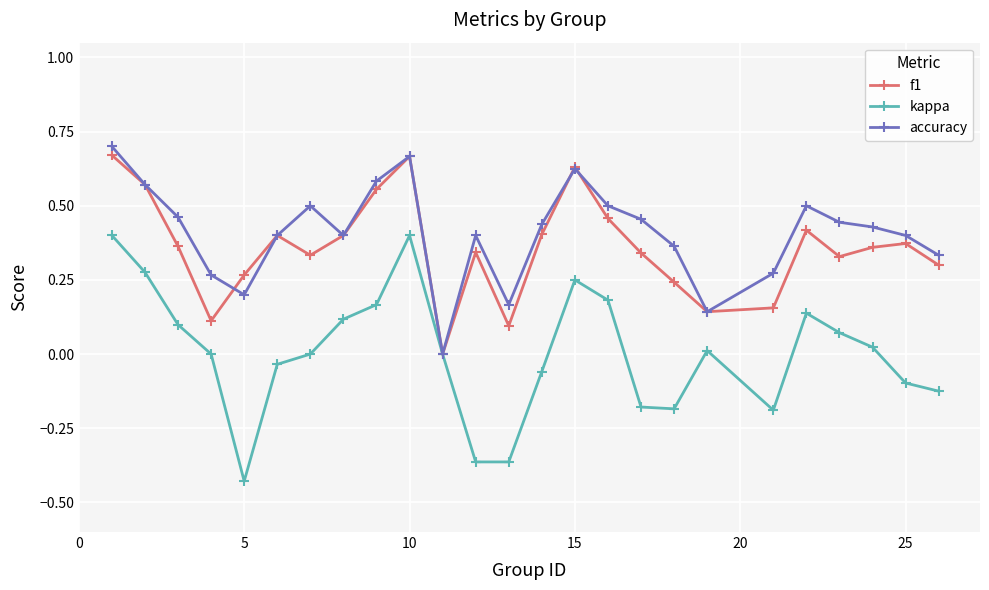

True or false: accuracy has more than 0 points higher than both neighbors.

True